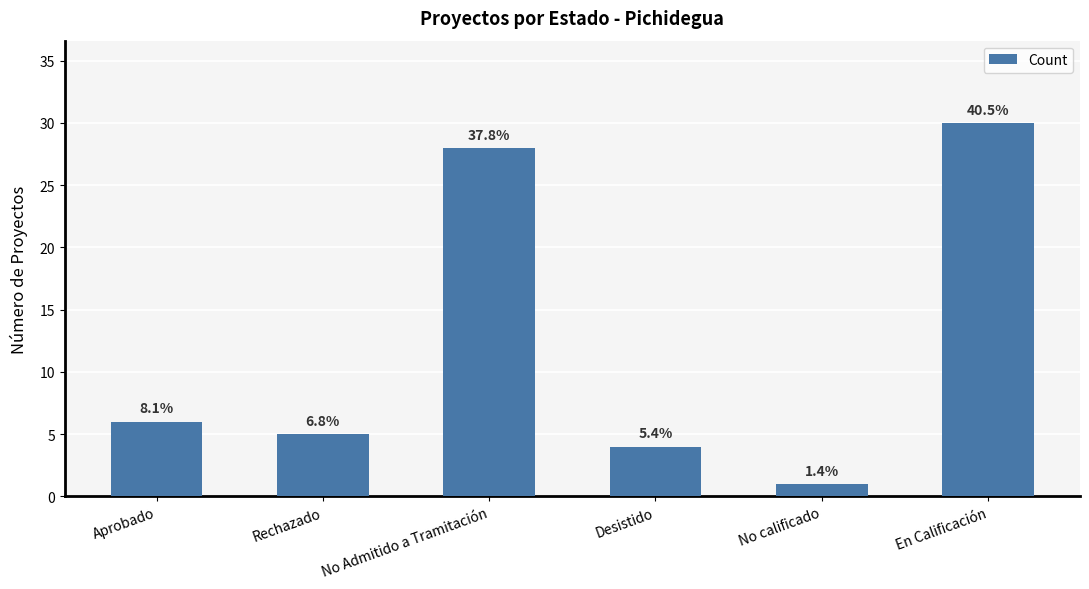

What is the difference between the second highest and second lowest values?

24